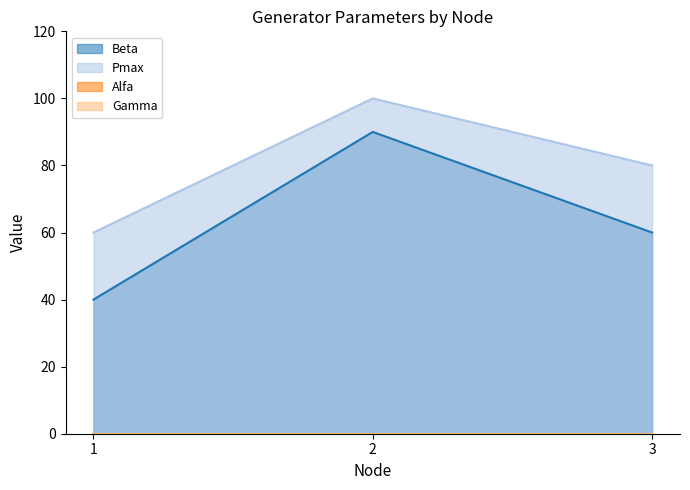

At which category does the chart reach its peak across all series?

2